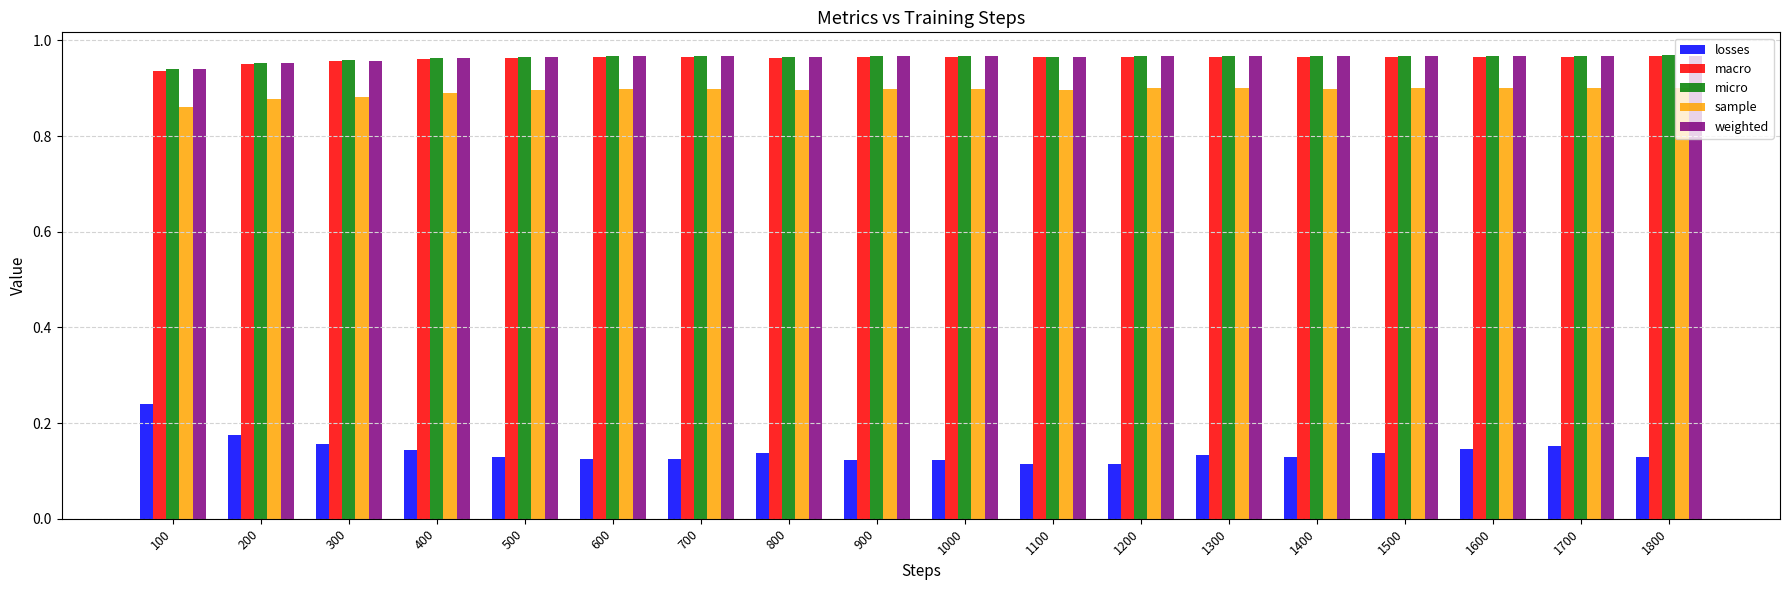

Where is macro nearest to the value 0?

100